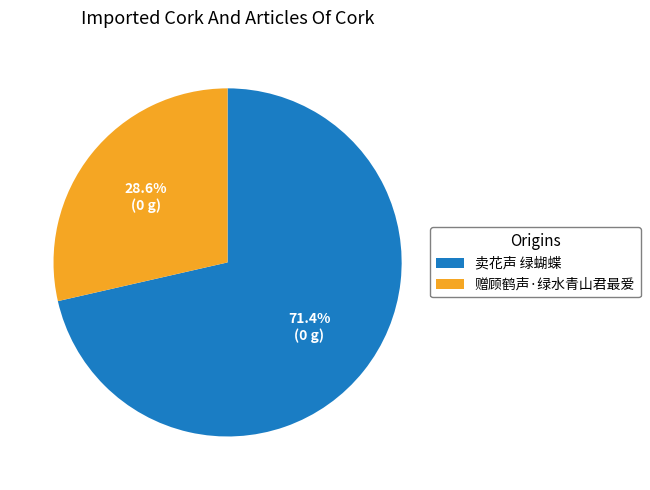

What percentage is the 赠顾鹤声·绿水青山君最爱 slice, to the nearest percent?

29%